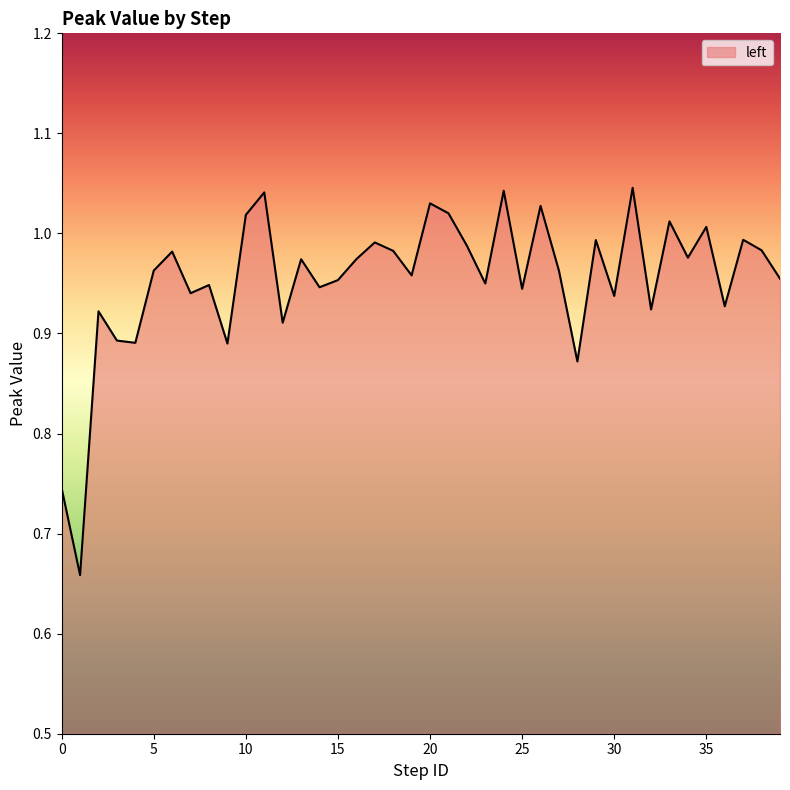

What is the difference between the maximum and minimum values?

0.4